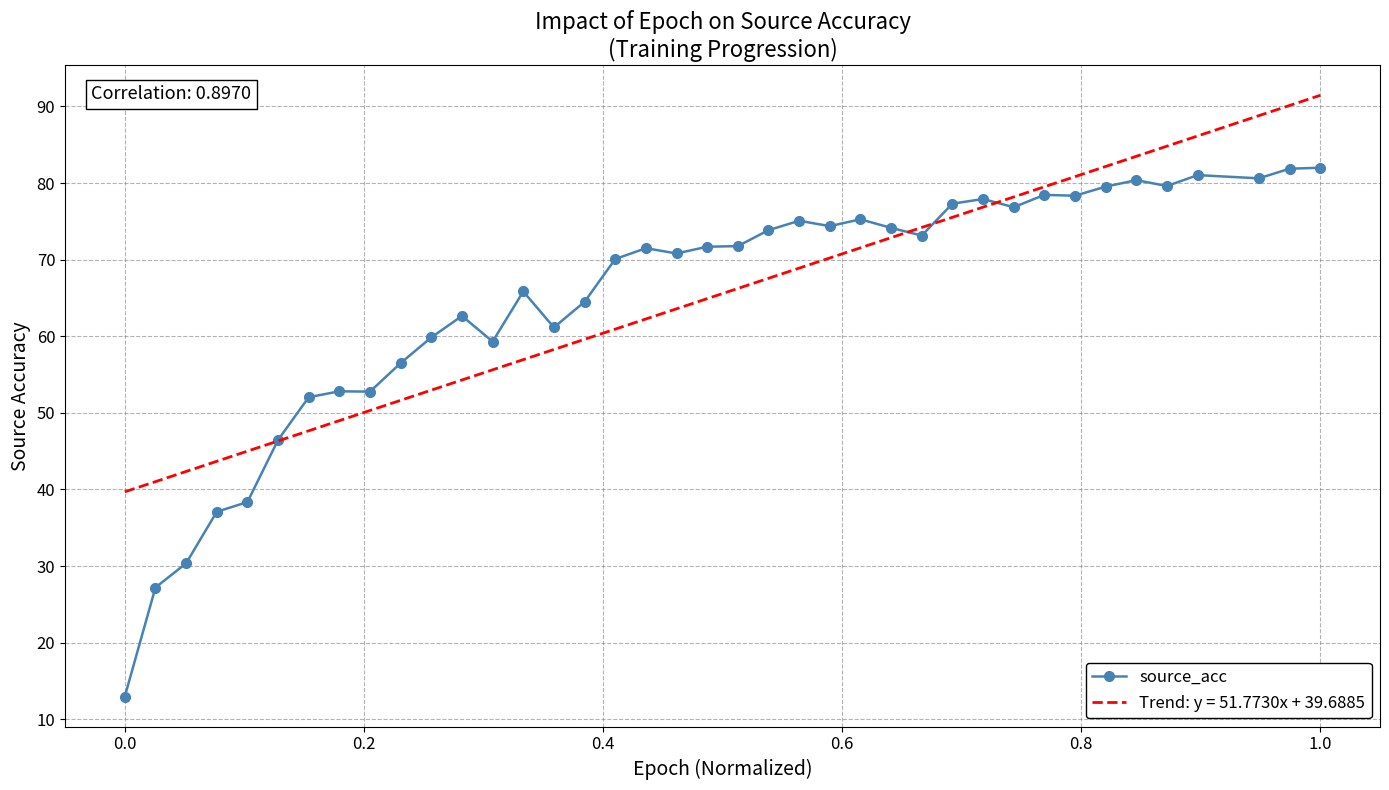

Rank the series by their maximum value, from lowest to highest.

source_acc, Trend: y = 51.7730x + 39.6885